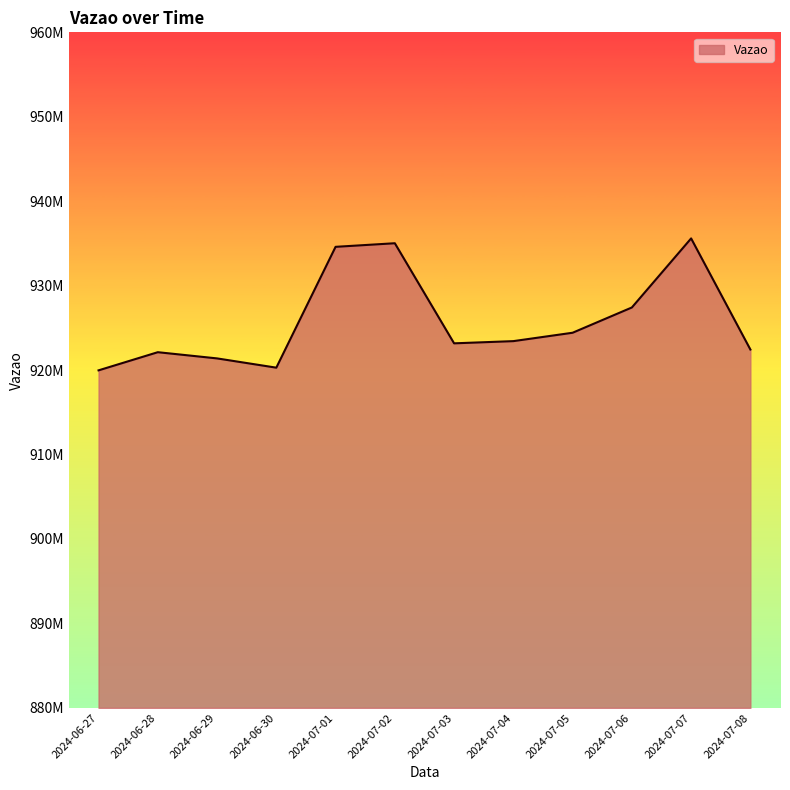

True or false: the data shows 410733430 at 2024-07-05.

False